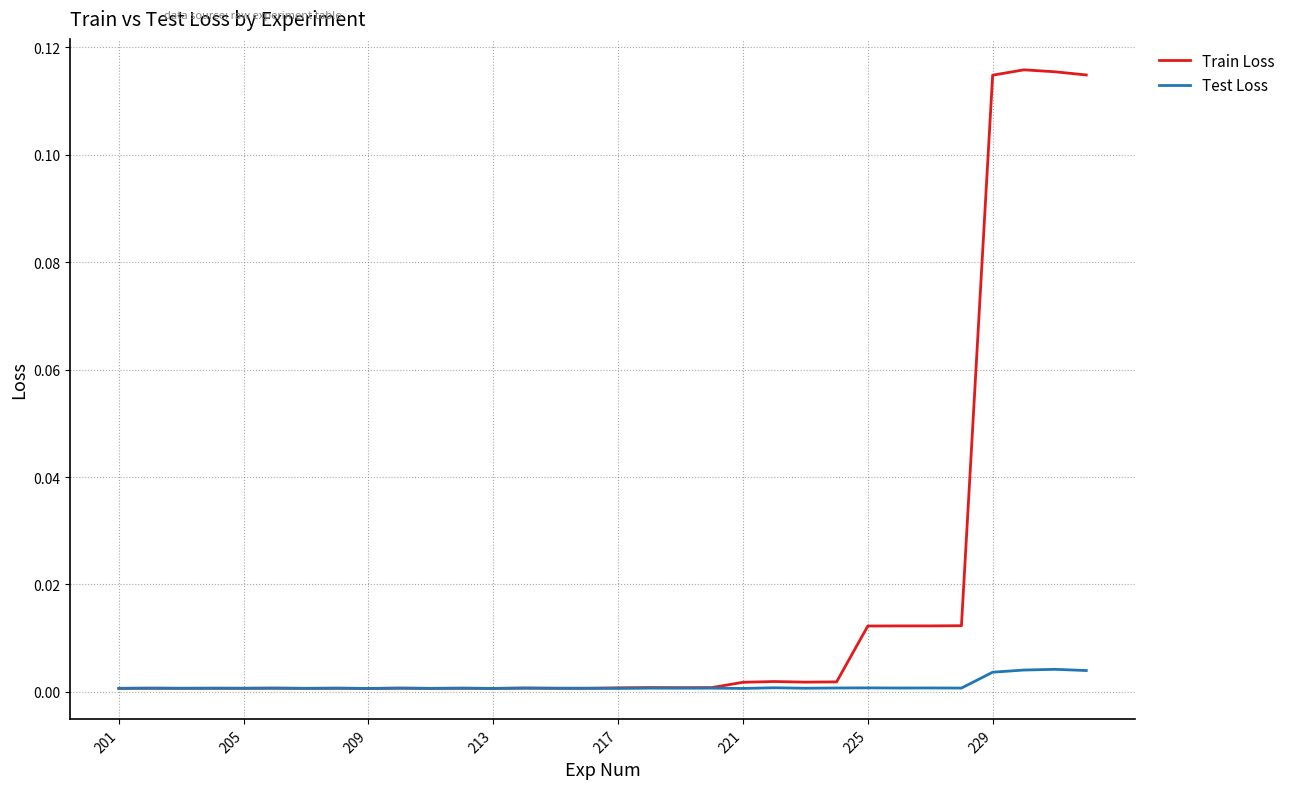

Which series has the largest total across all categories?

Train Loss